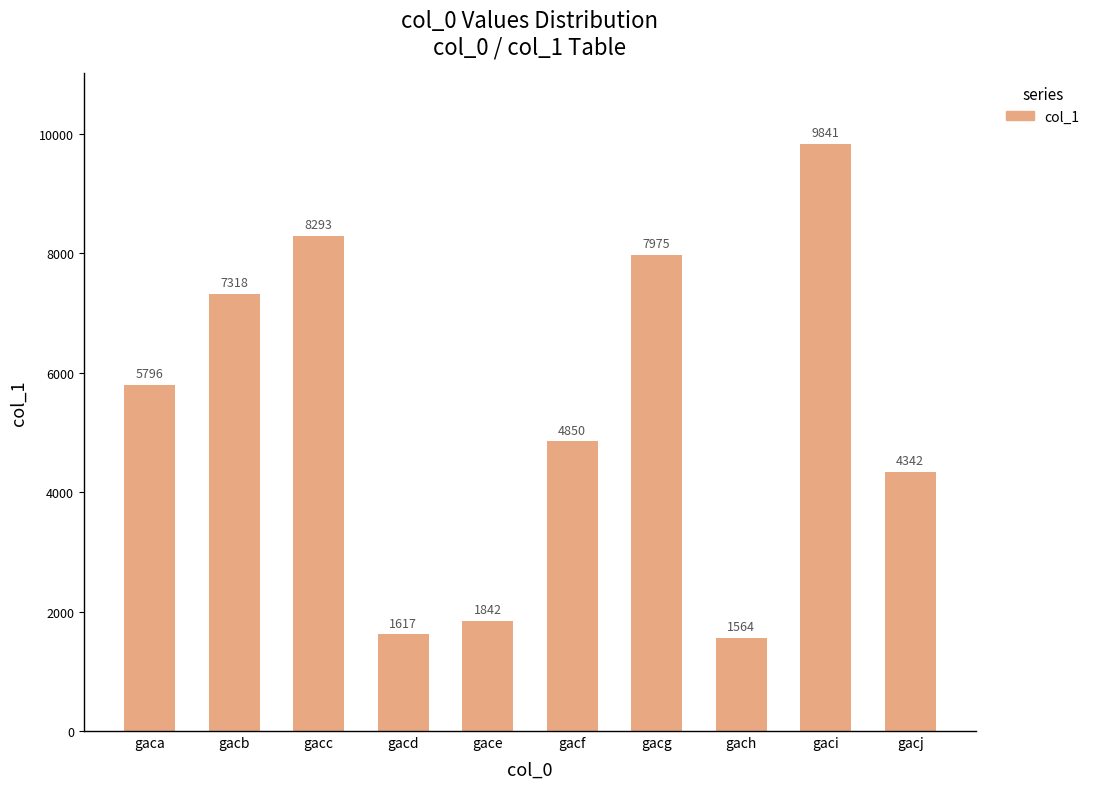

Which category has the lowest value across all series?

gach